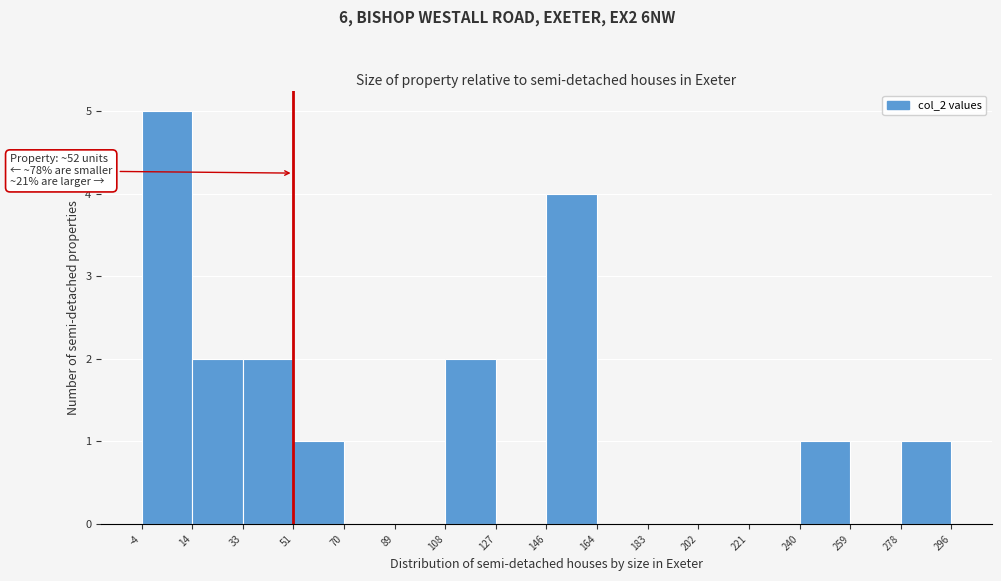

Which range on the x-axis has the tallest bar?

-4 to 14